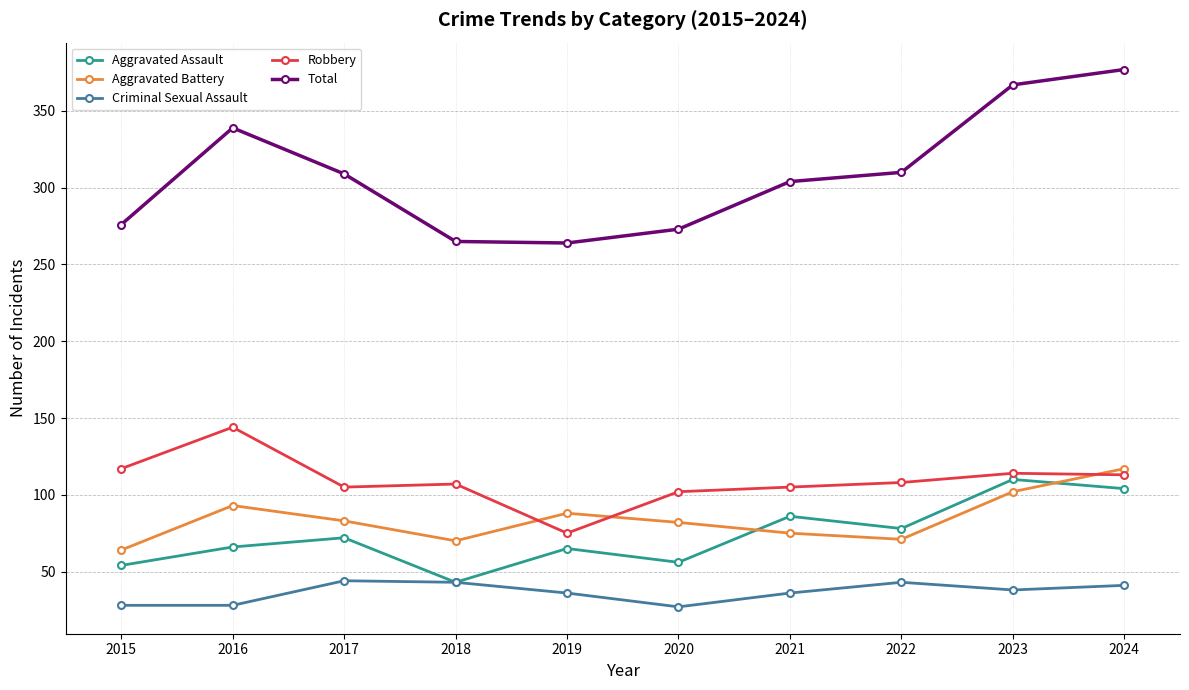

At which category is the sum across all series the highest?

2024